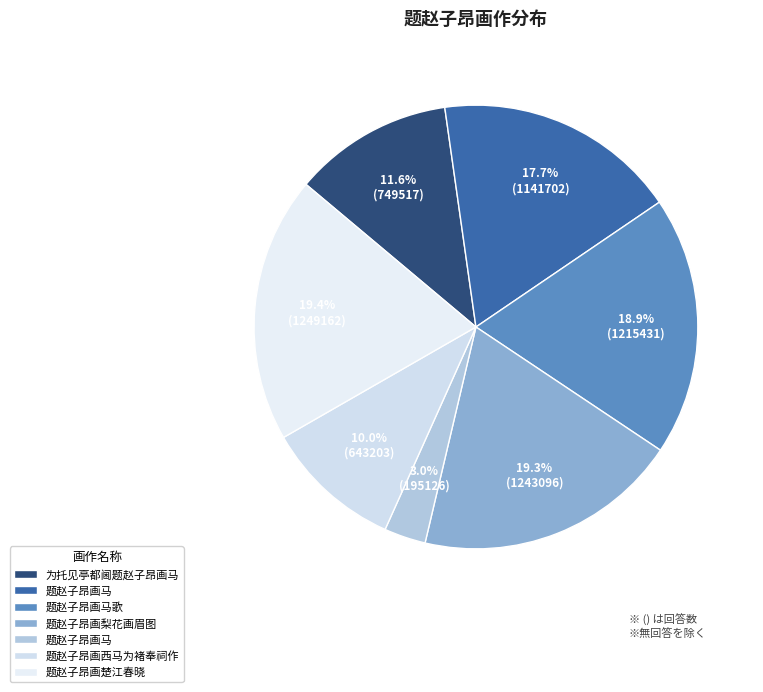

Count the number of slices in the pie.

7